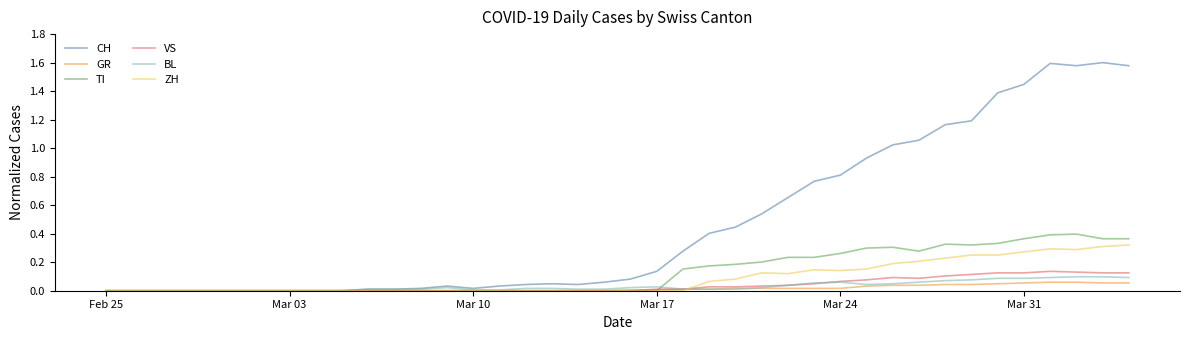

Which series has the largest range (max minus min)?

CH